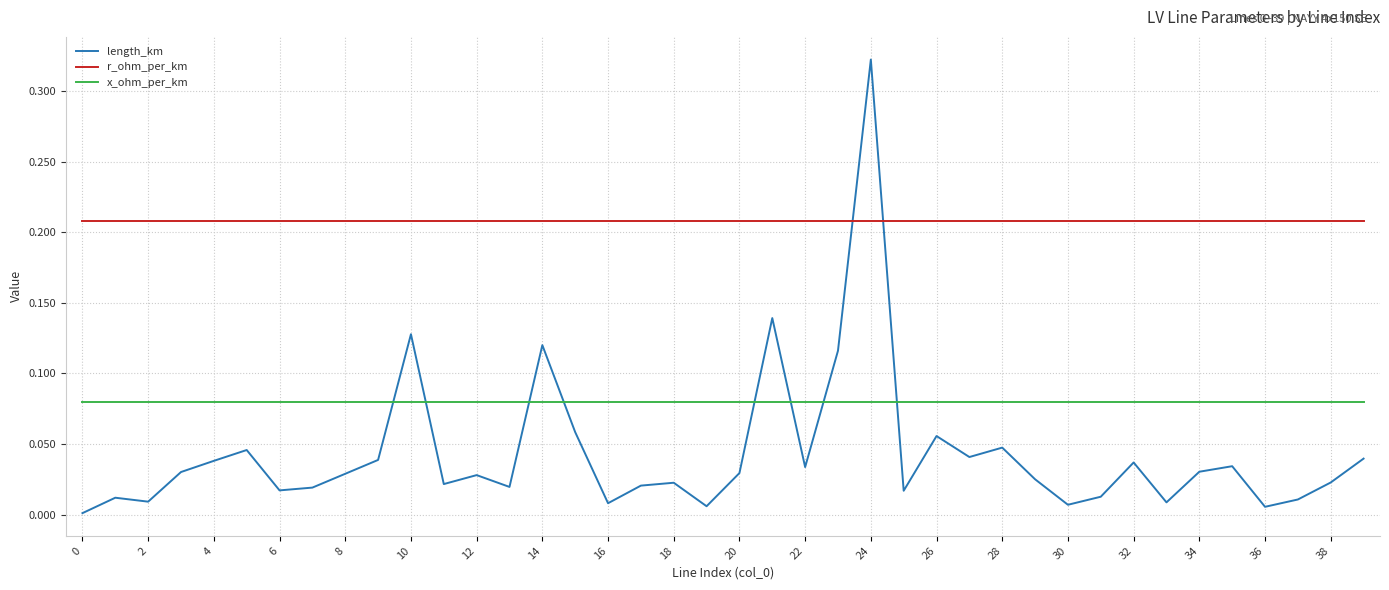

Which series has the largest total across all categories?

r_ohm_per_km